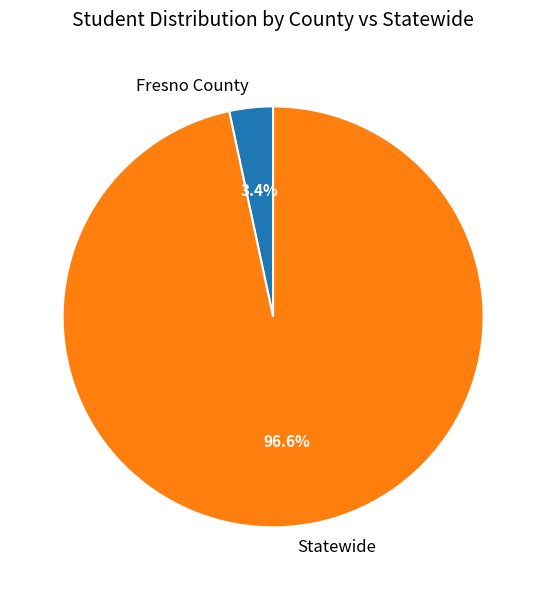

True or false: Fresno County accounts for 3% of the total.

True